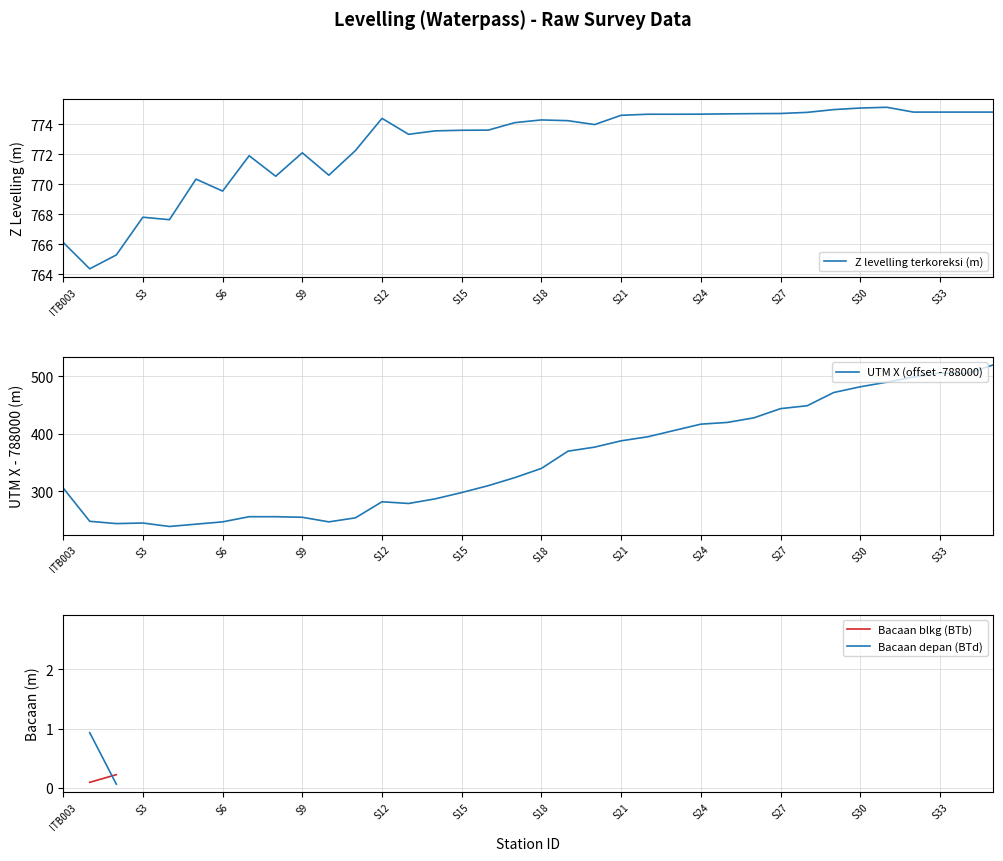

True or false: Bacaan depan (BTd) and UTM X (offset -788000) cross at least once.

False